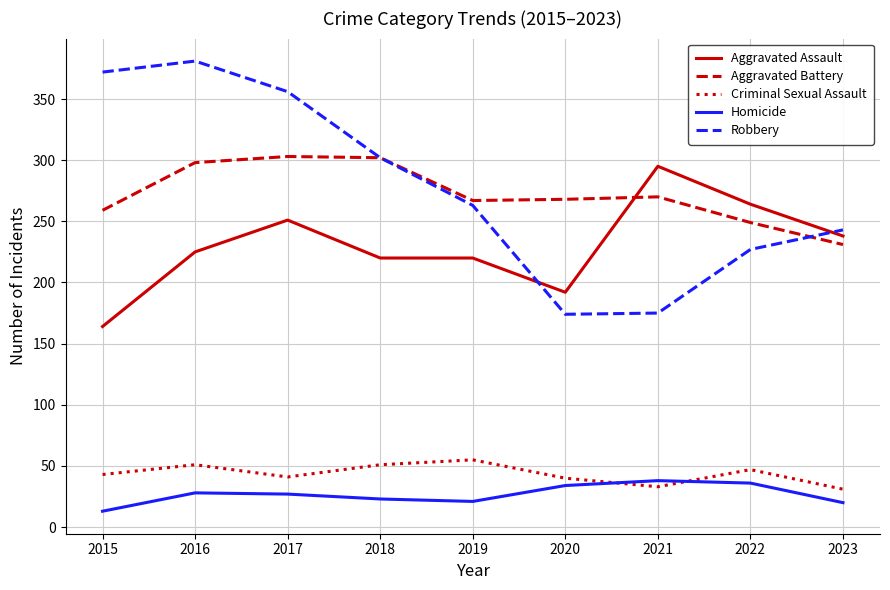

What is the spread (max minus min) of values at 2015?

359